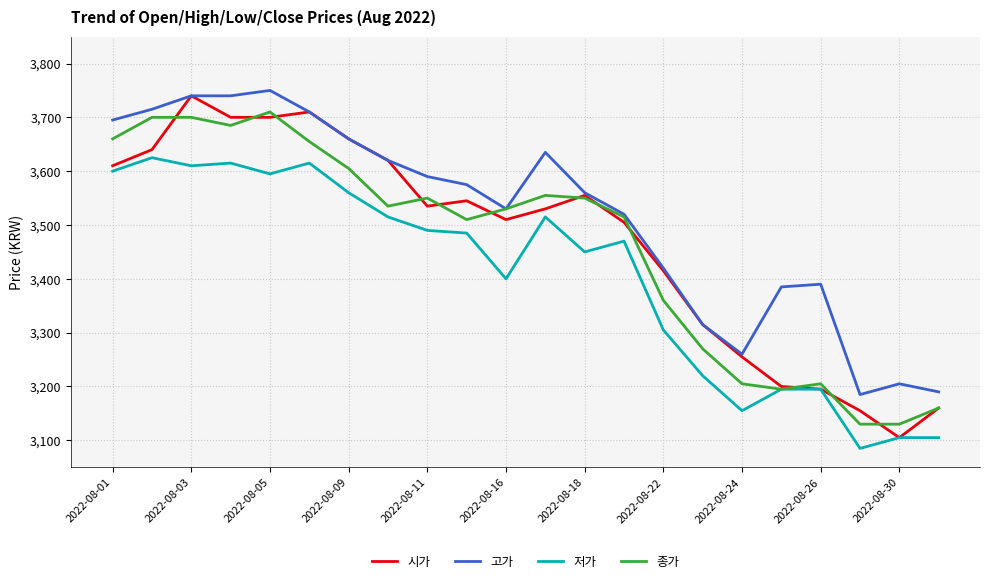

True or false: 고가 and 저가 cross at least once.

False